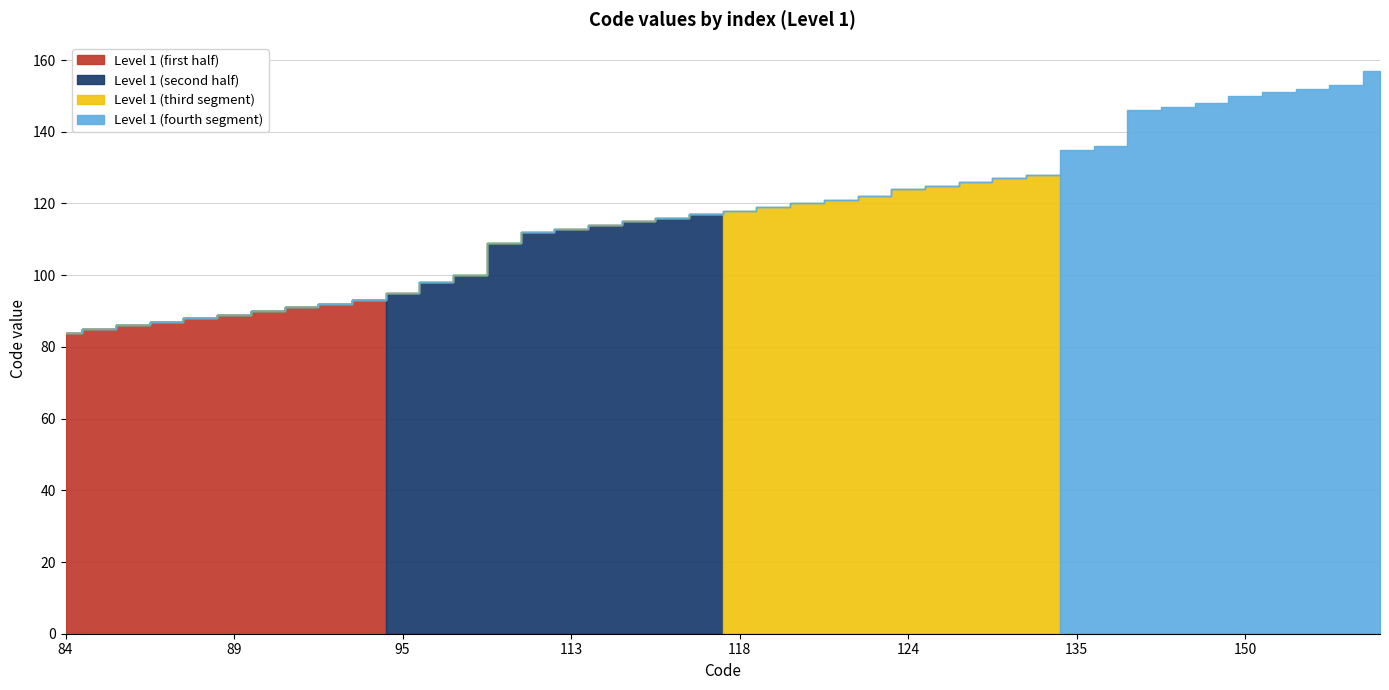

True or false: Level 1 (first half) and Level 1 (fourth segment) intersect in this chart.

False